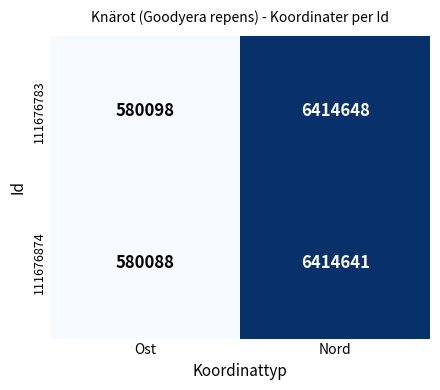

True or false: 111676783 has a value of 848712 at Ost.

False